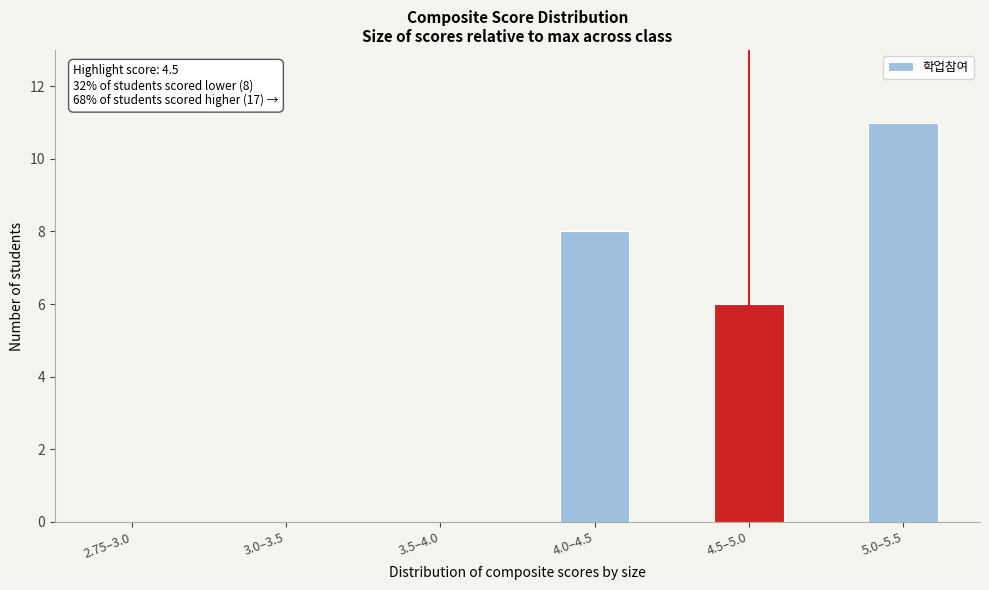

Reading left to right, what are all the values shown in this chart?

2.75–3.0=0	3.0–3.5=0	3.5–4.0=0	4.0–4.5=8	4.5–5.0=6	5.0–5.5=11